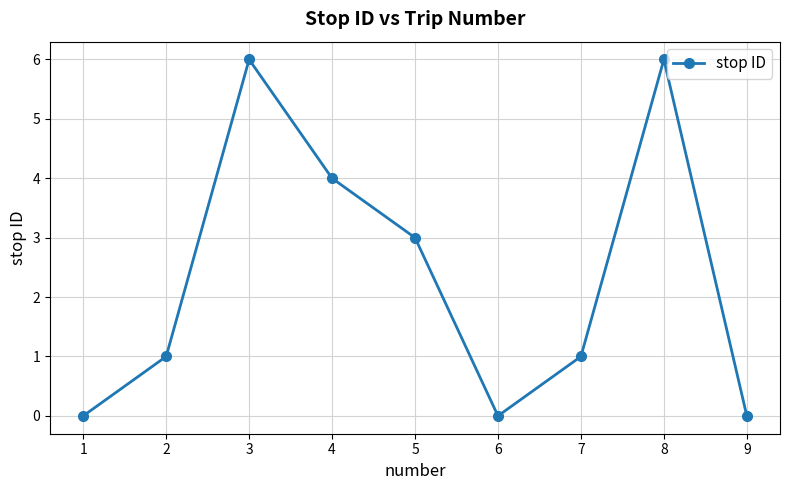

Reading left to right, extract all data points from this chart.

1=0	2=1	3=6	4=4	5=3	6=0	7=1	8=6	9=0